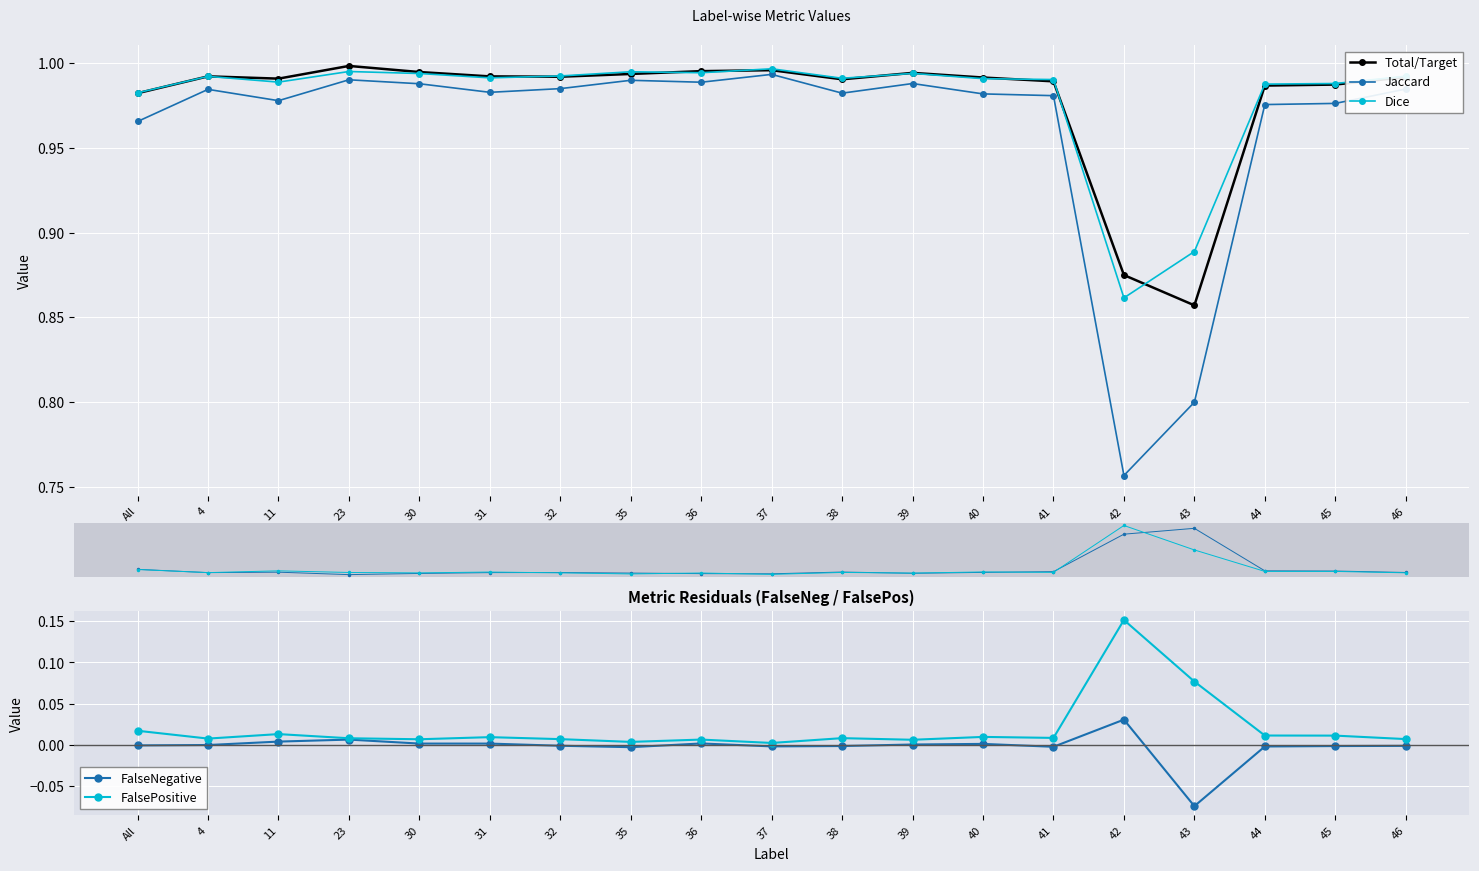

At which label does FalseNegative first exceed 0?

11